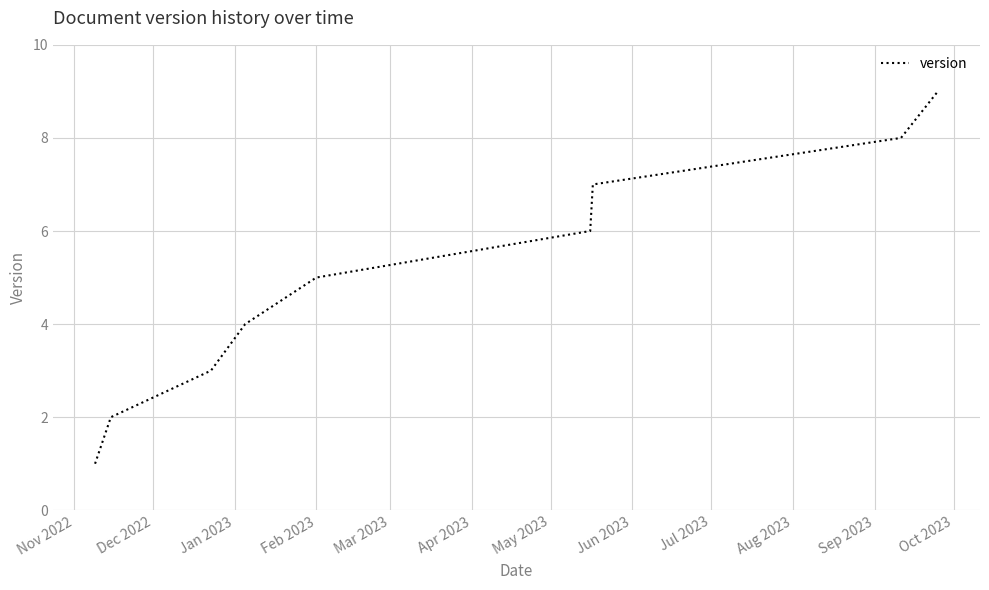

What is the greatest value displayed?

9